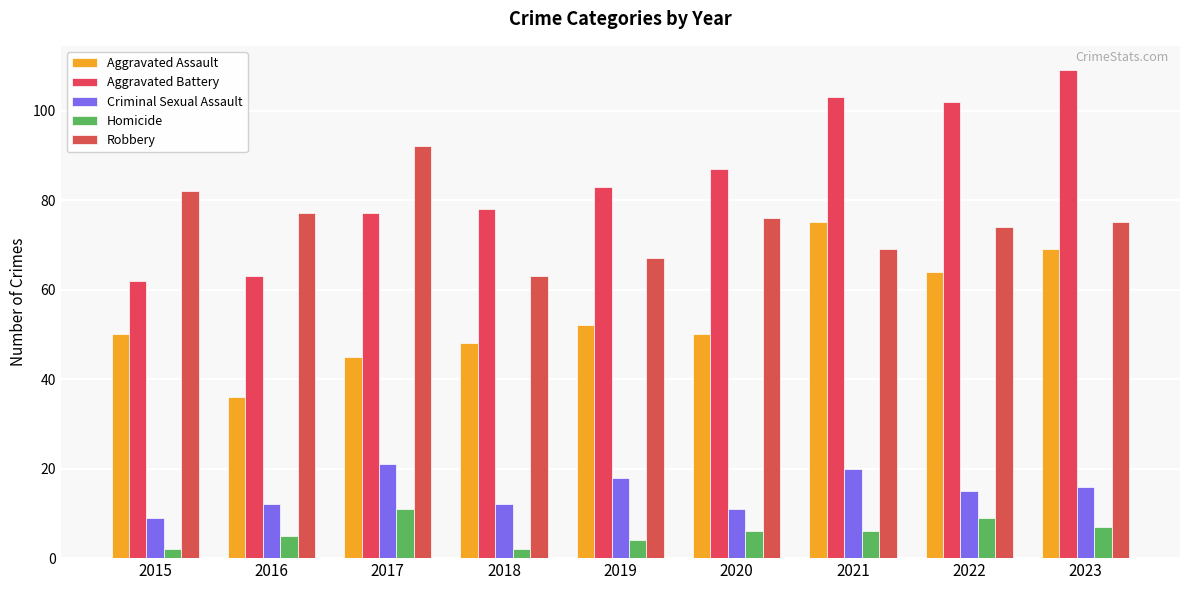

Where is Robbery nearest to the value 77?

2016